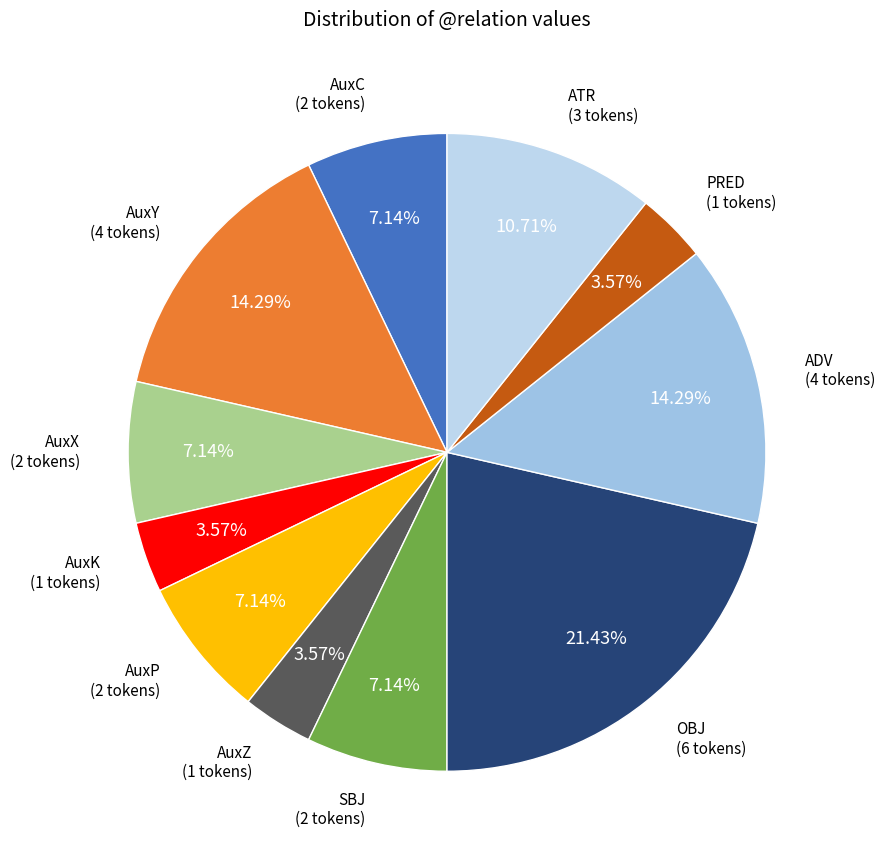

How many segments does this pie chart have?

11